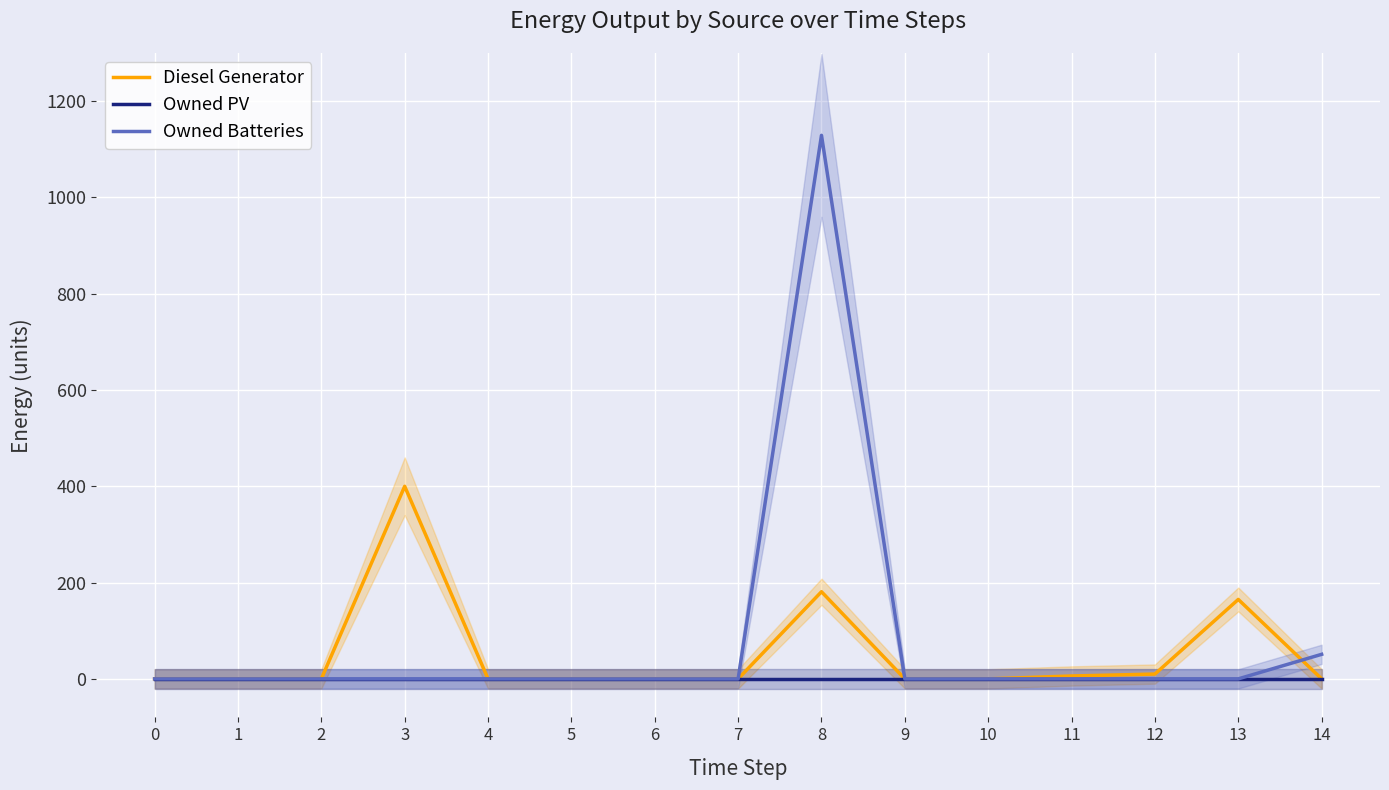

How many distinct data groups are displayed?

3